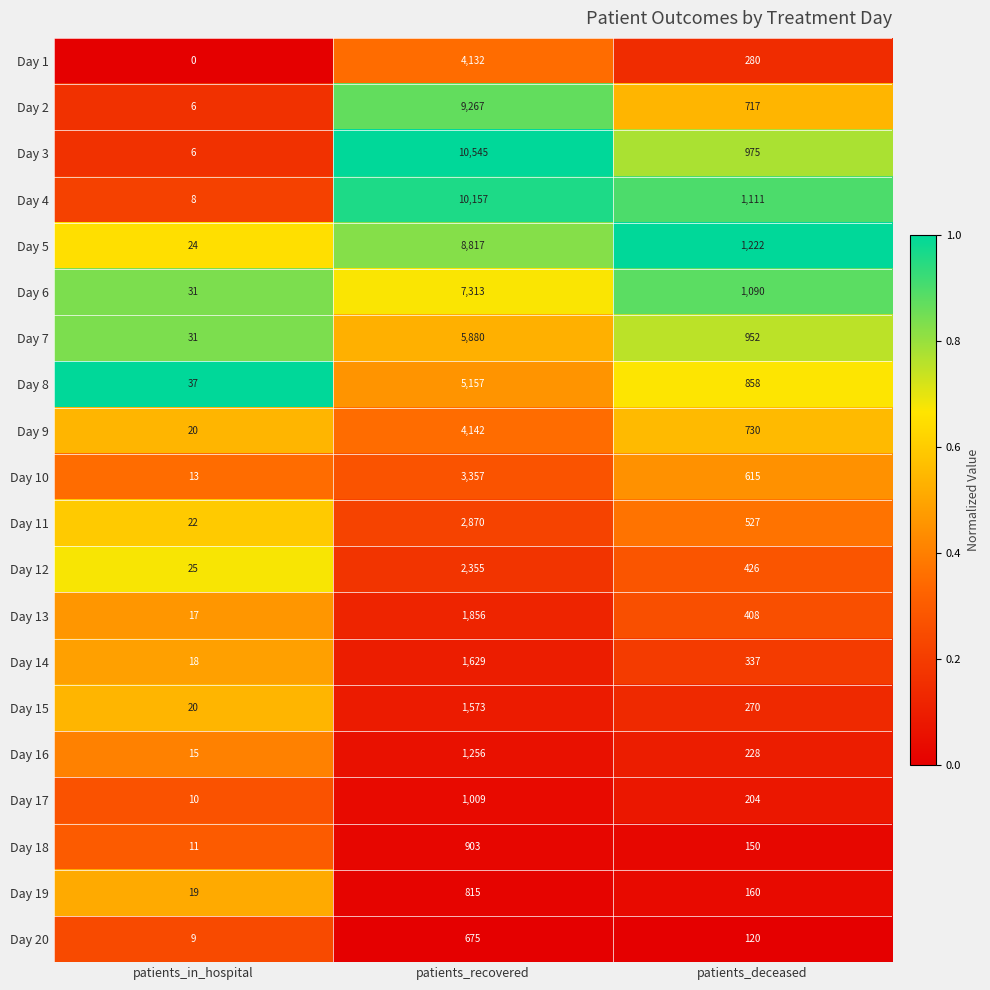

Is the value of Day 19 at patients_deceased greater than the value of Day 5 at patients_recovered?

No